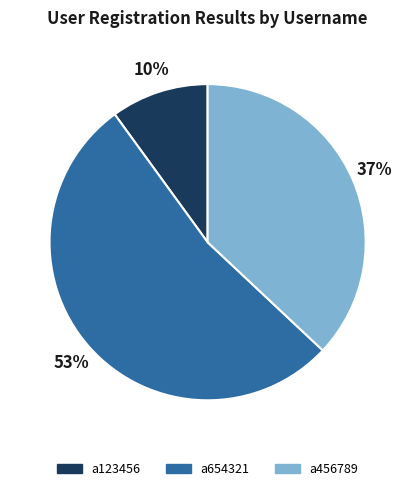

Approximately how many times larger is the value at a654321 compared to a123456?

5.3